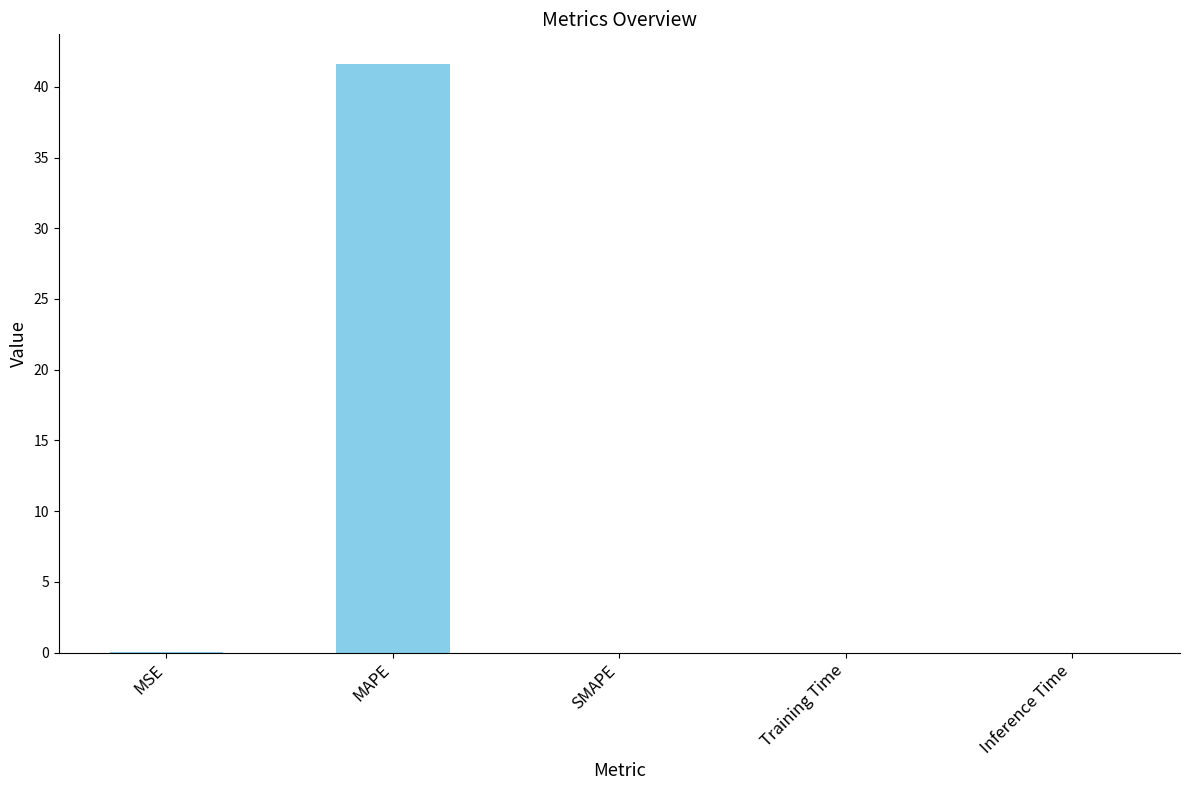

The value at MAPE is 41.6. True or false?

True